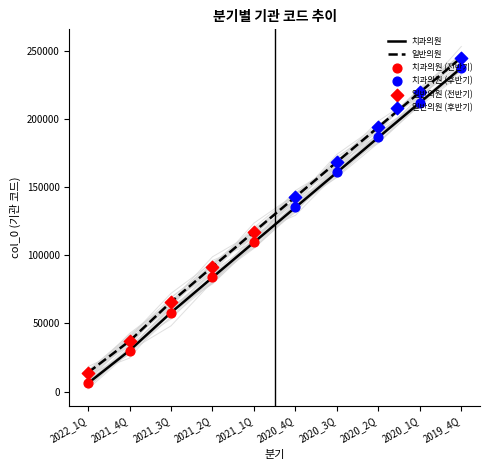

What are all the series names shown in the legend?

치과의원, 일반의원